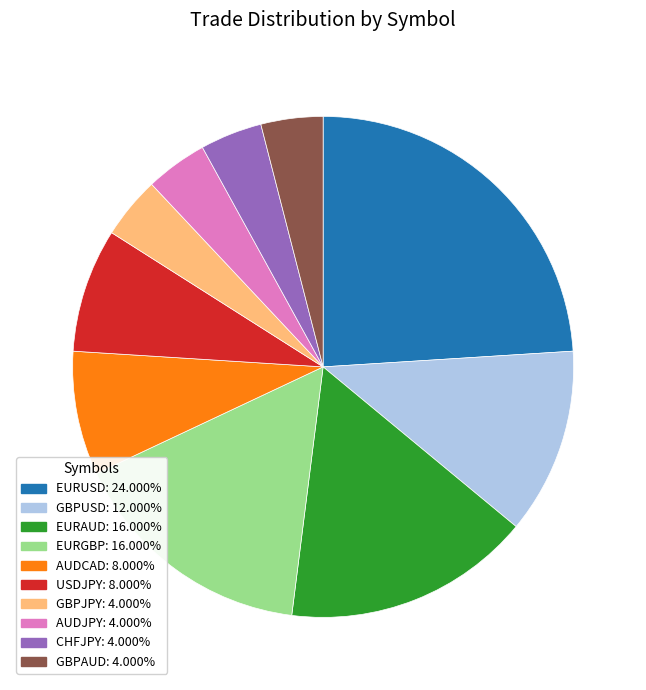

Is there any slice that represents more than half of the pie?

No